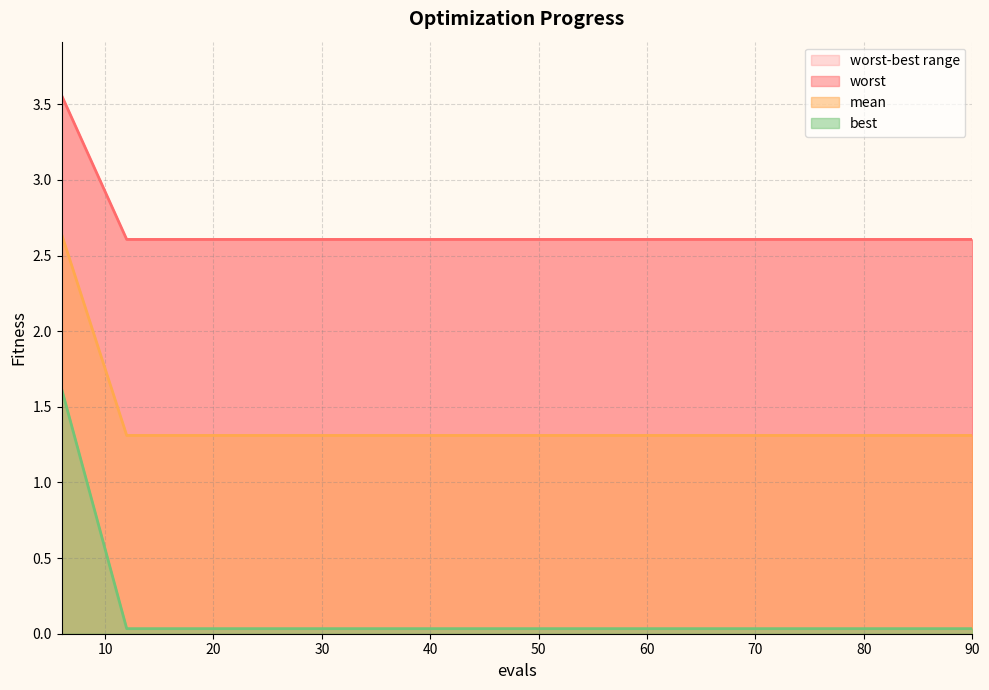

True or false: mean and worst intersect in this chart.

False